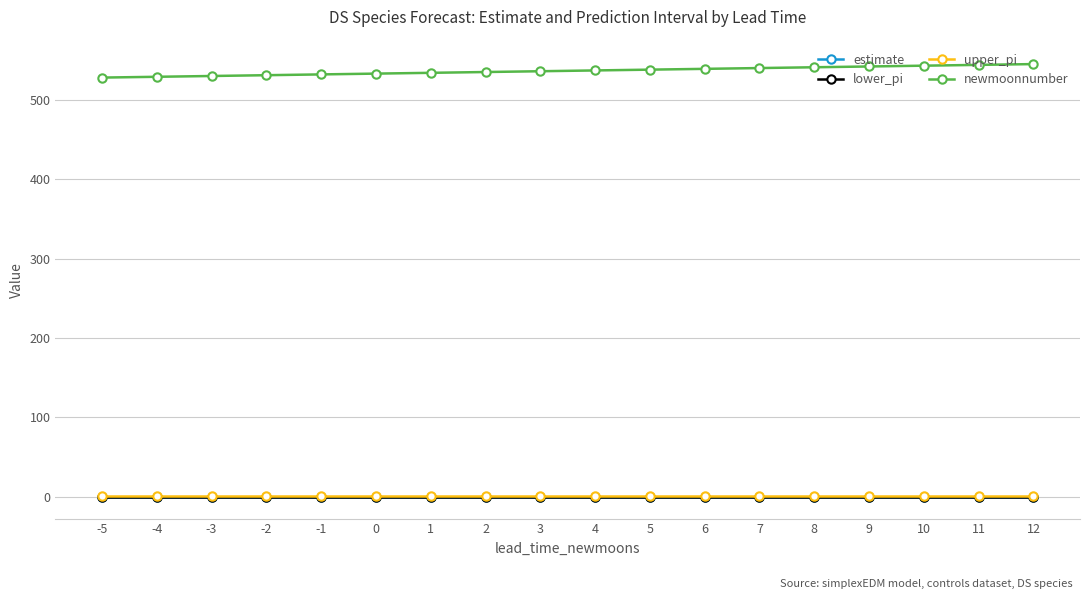

What is the value of the upper_pi point at the 16th from the left?

0.3